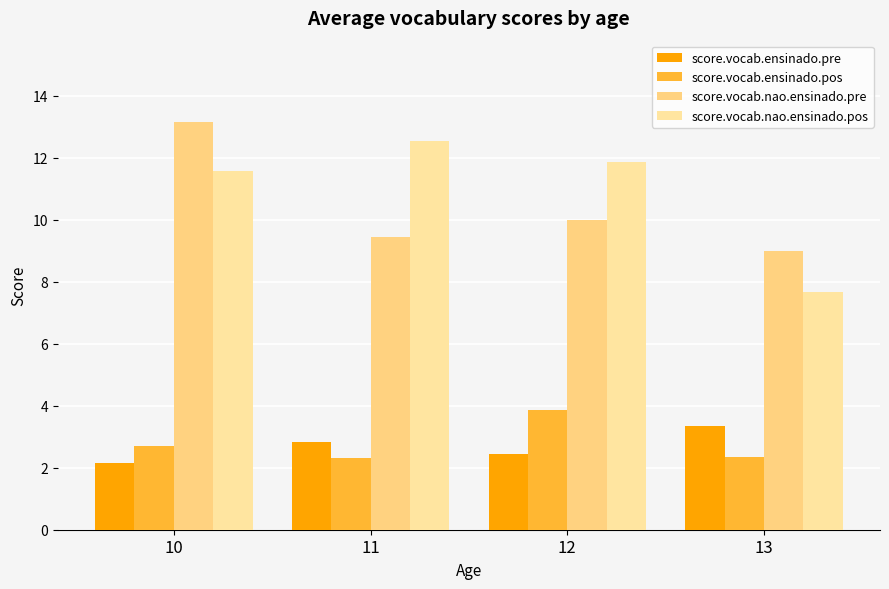

How many values in the score.vocab.nao.ensinado.pos series are below 11?

1